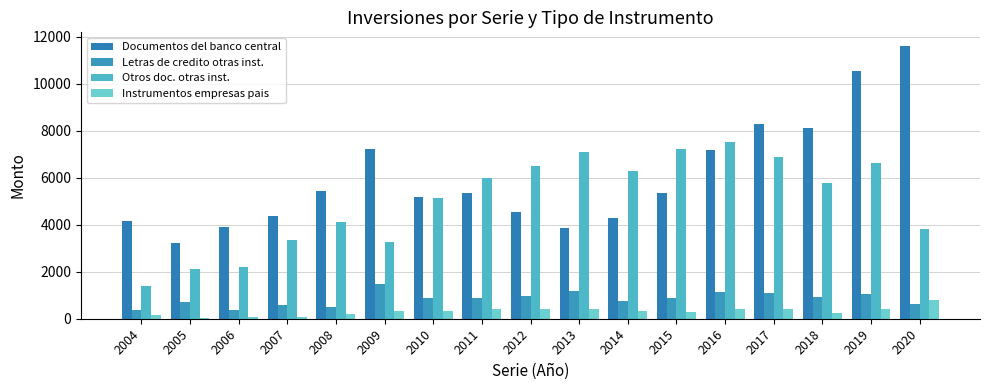

What is the average value of the Instrumentos empresas pais series?

315